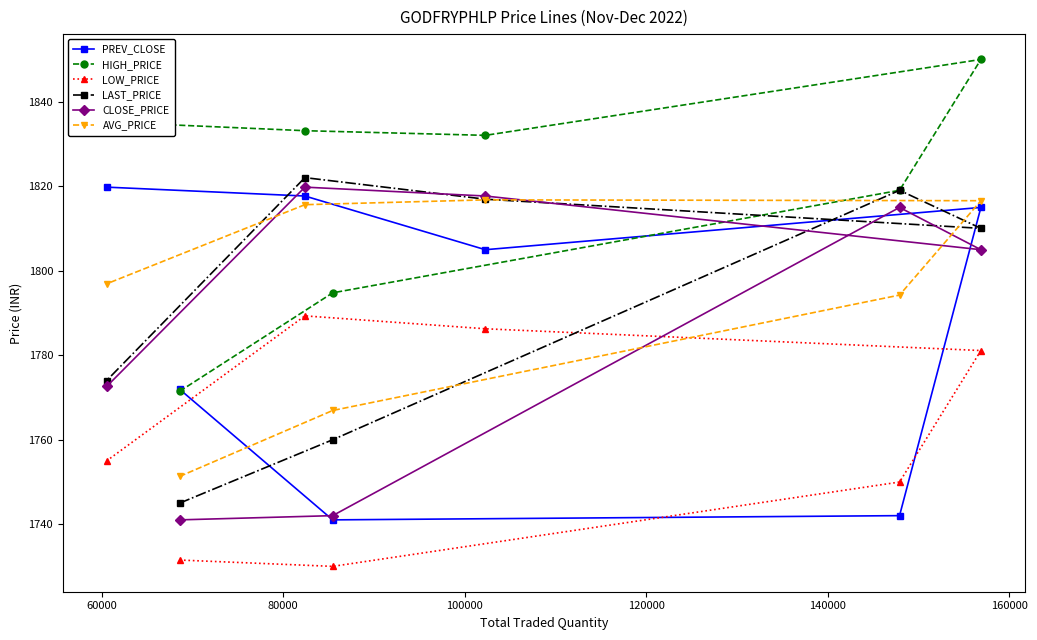

What is the sum of all LAST_PRICE values?

12546.9